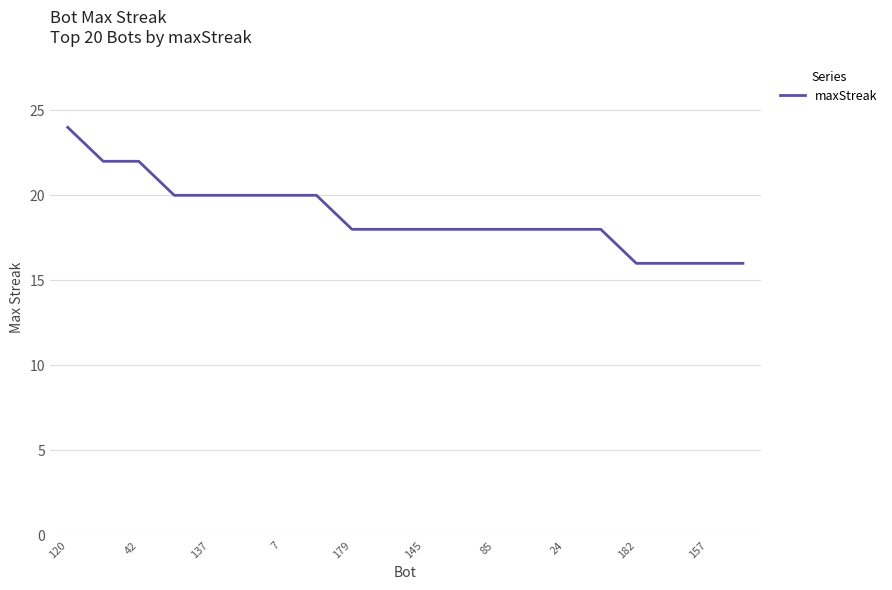

What is the difference between the maximum and minimum values?

8